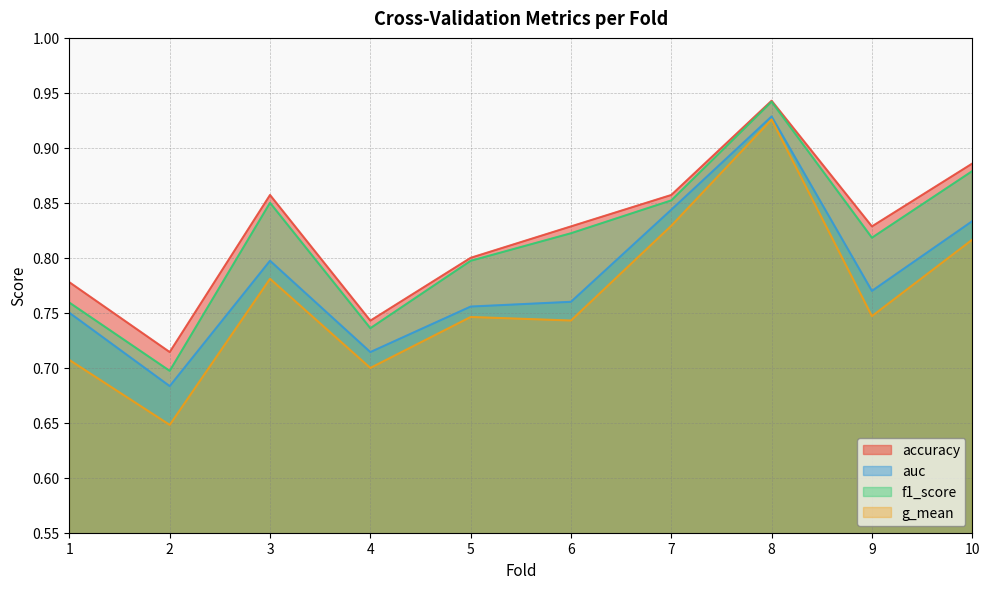

Read the f1_score value at 1.

0.8